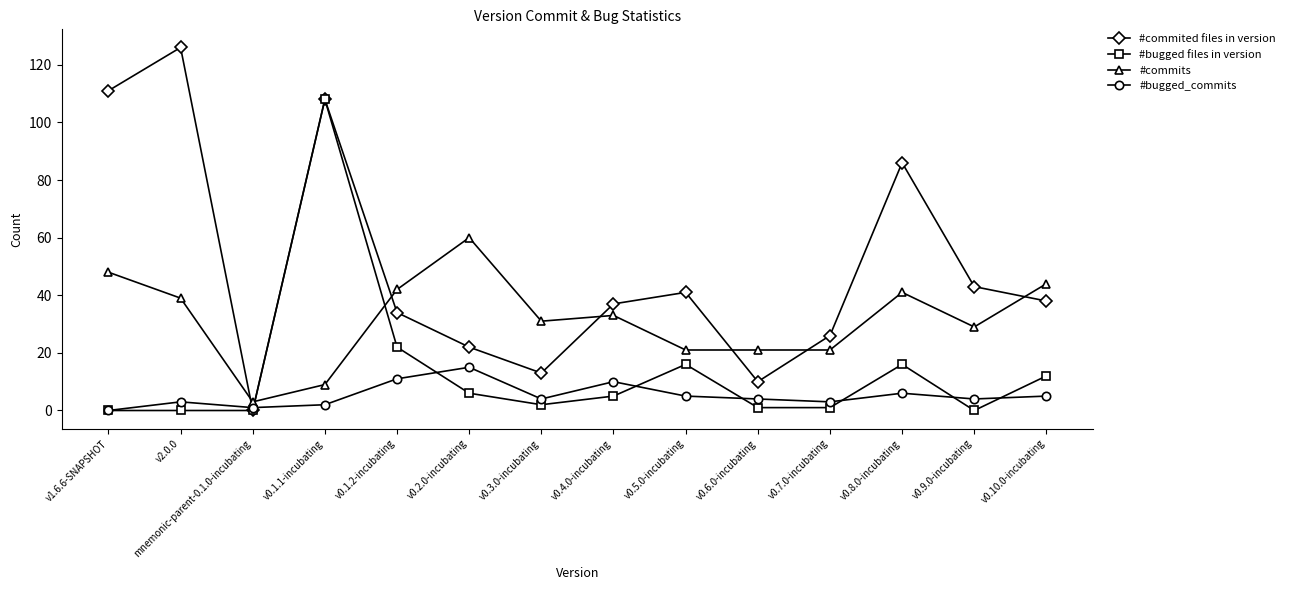

Does the chart have visible grid lines?

No